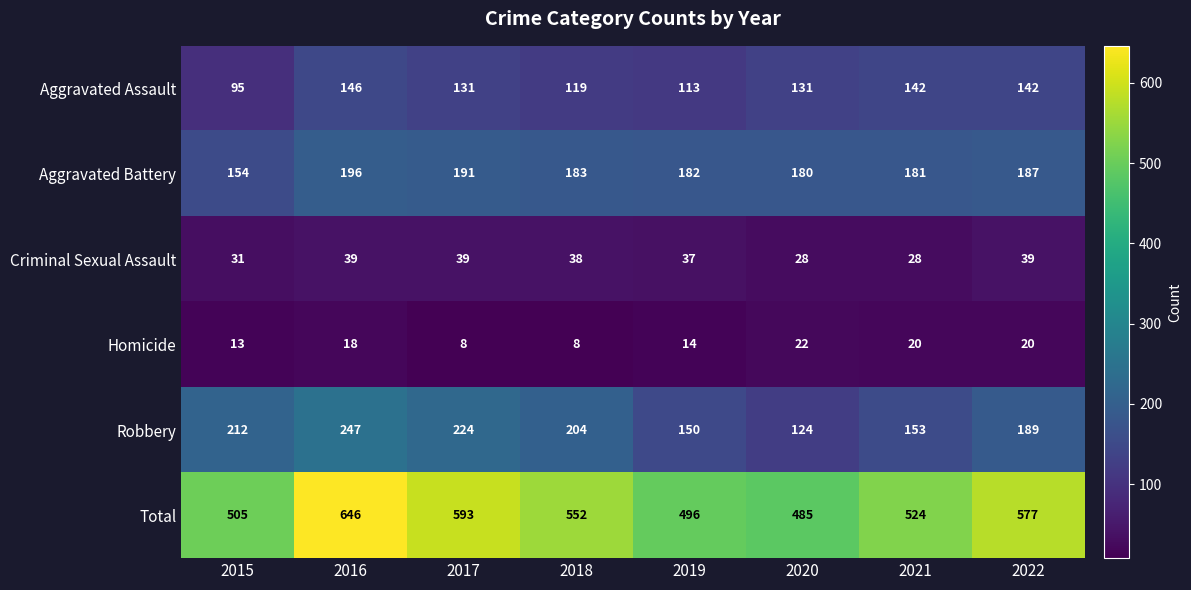

What is the sum of all Aggravated Battery values?

1454